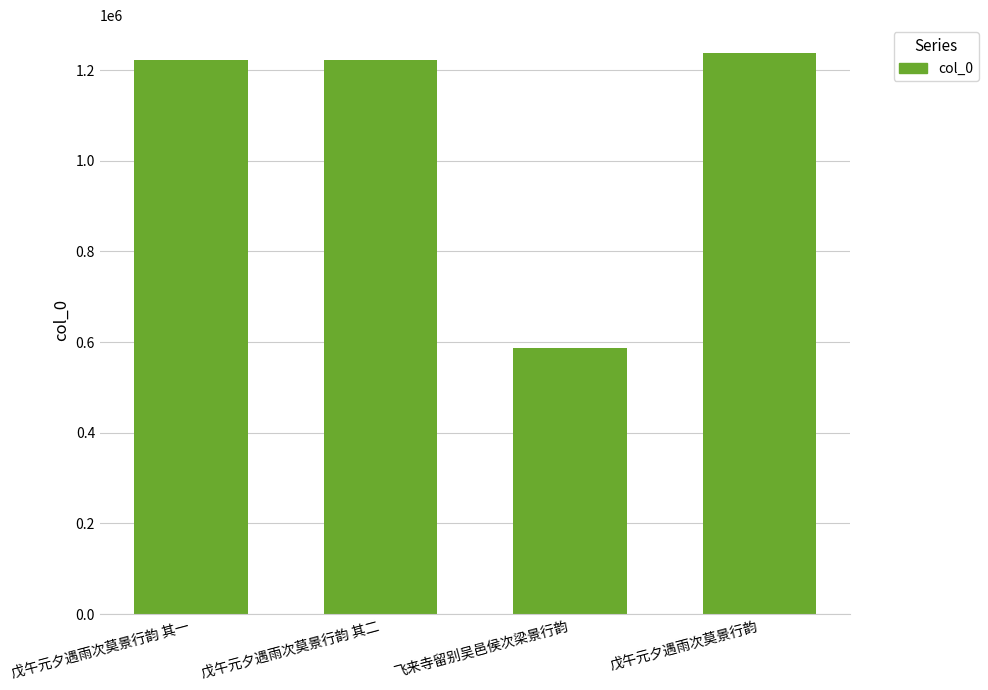

What value does the data have at 戊午元夕遇雨次莫景行韵, to the nearest 10?

1237070